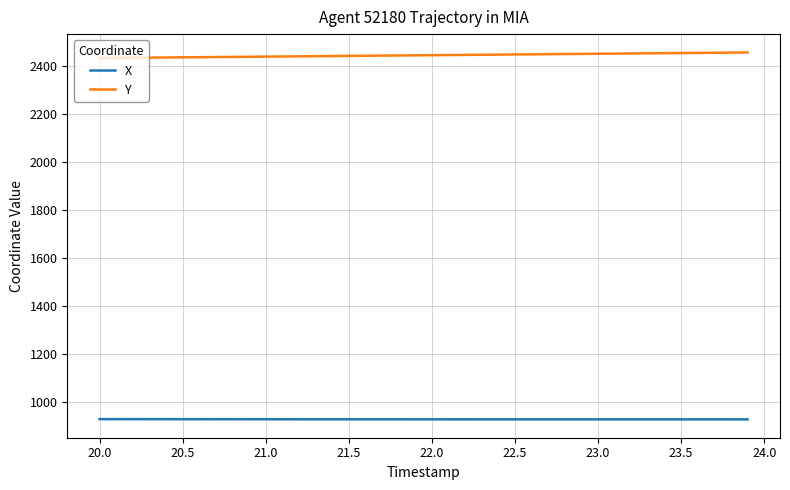

True or false: X and Y cross at least once.

False